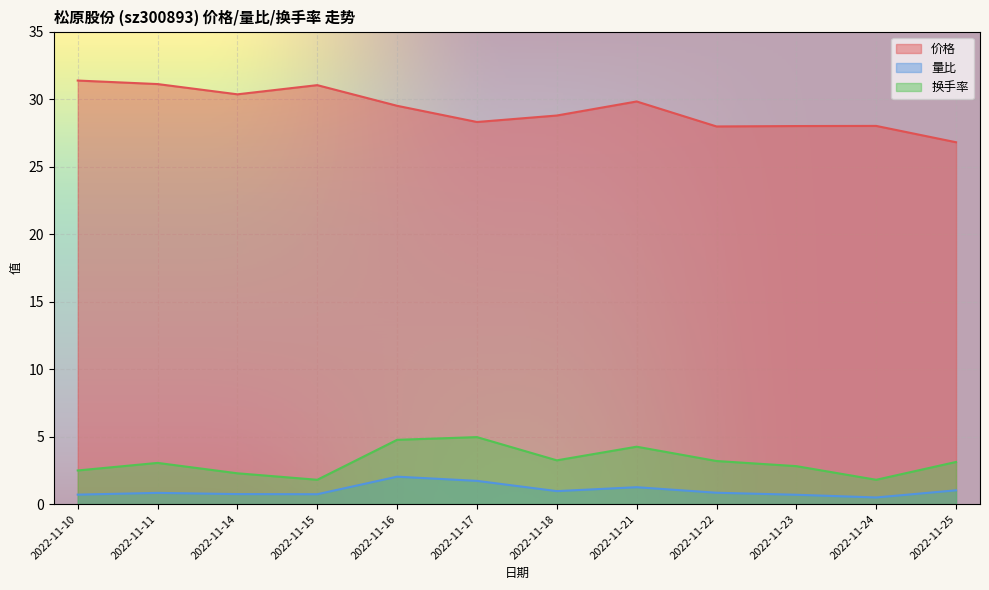

Reading left to right, extract all data points from this chart.

价格: 31.4	31.1	30.4	31.0	29.5	28.3	28.8	29.8	28.0	28.0	28.0	26.8
量比: 0.7	0.8	0.7	0.7	2.0	1.7	1.0	1.2	0.8	0.7	0.5	1.0
换手率: 2.5	3.0	2.3	1.8	4.8	5.0	3.2	4.2	3.2	2.8	1.8	3.1